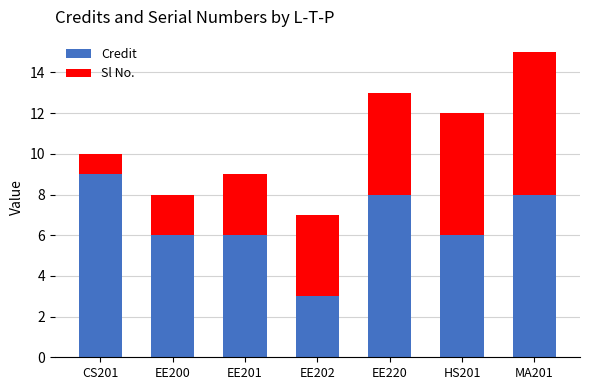

How many bars are there in total?

7